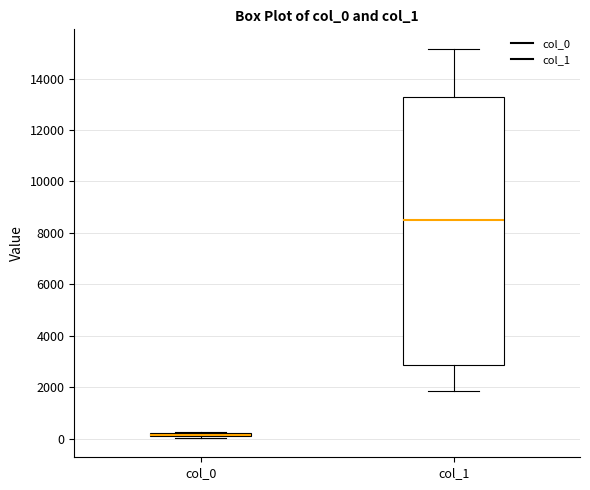

Which box is the tallest, from its lower edge to its upper edge?

col_1